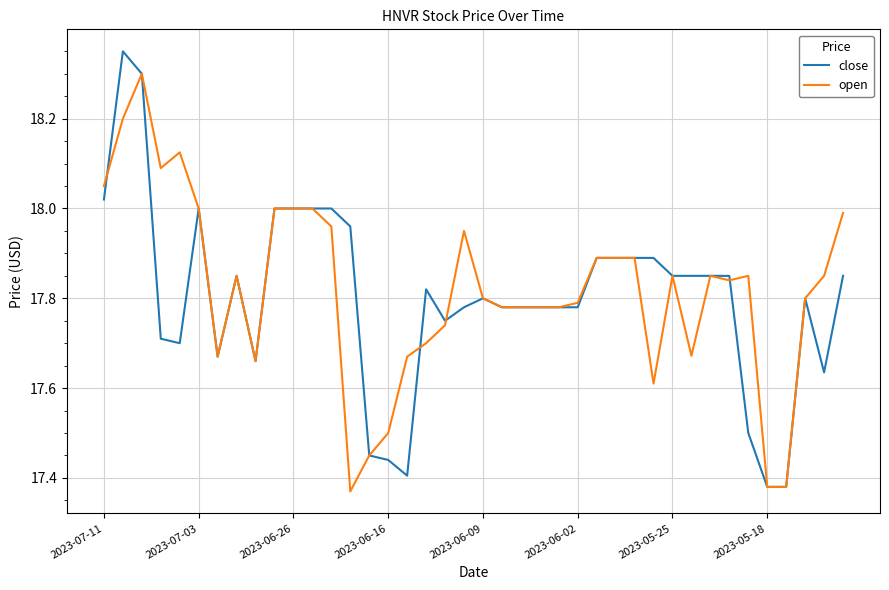

Rank the series by their average value, from highest to lowest.

open, close